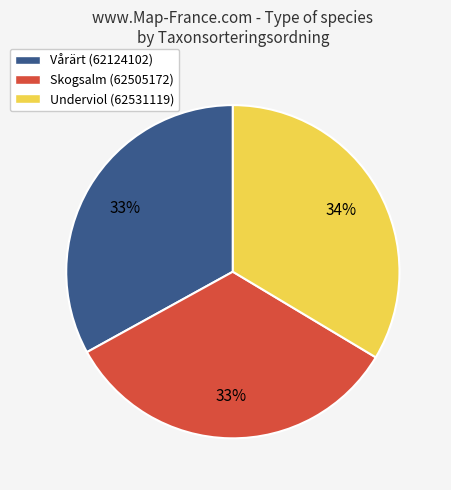

True or false: Underviol (62531119) accounts for 40% of the total.

False